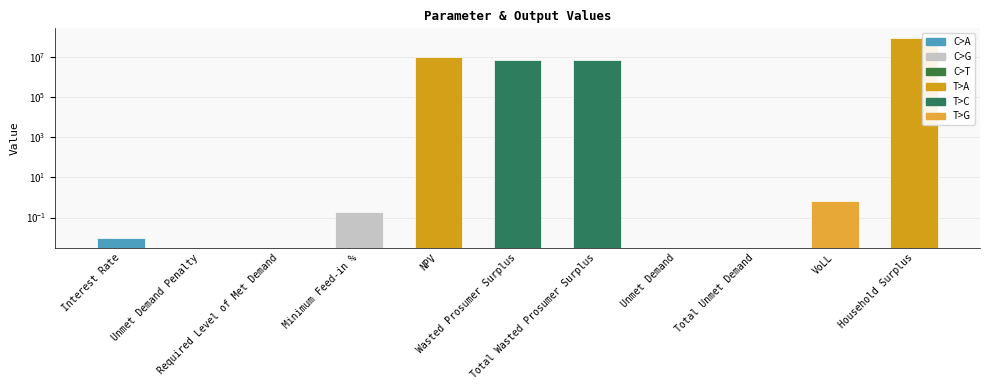

The chart shows a value of 0.2 at Minimum Feed-in %. True or false?

True